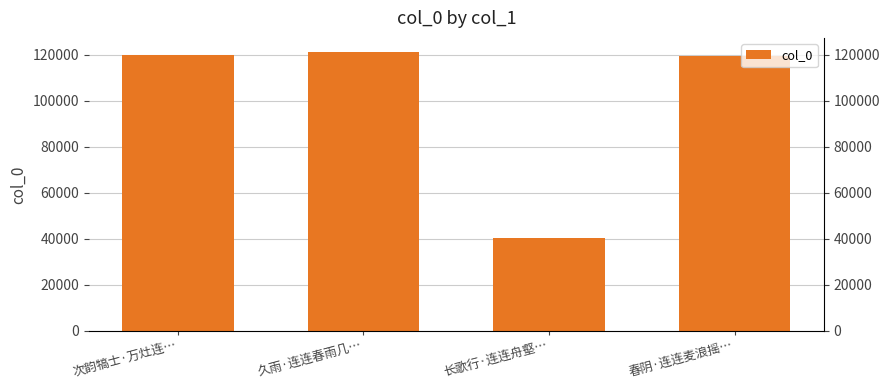

Reading right to left, transcribe all the data shown in this chart.

119564	40271	121326	119968